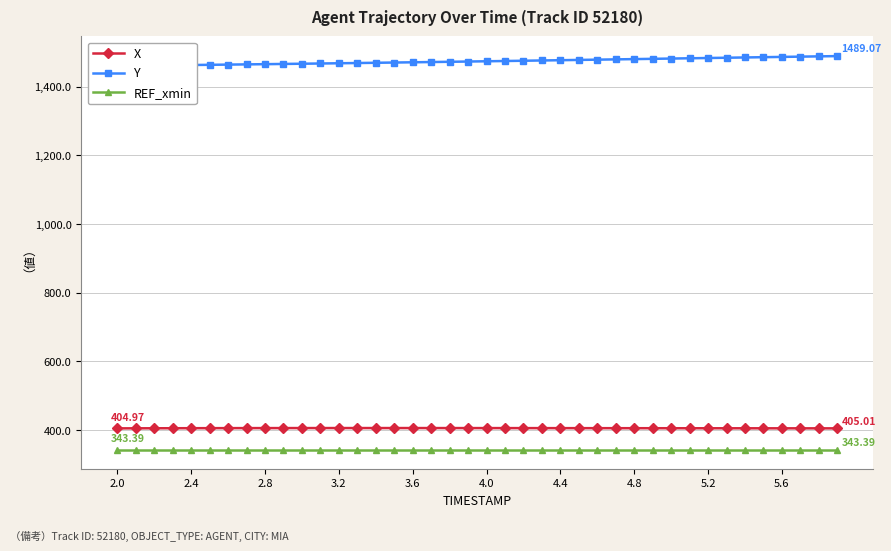

Reading right to left, what are all the values shown in this chart?

X: 405.0	405.0	405.1	405.1	405.2	405.2	405.2	405.3	405.3	405.4	405.4	405.5	405.5	405.6	405.6	405.6	405.7	405.7	405.8	405.8	405.8	405.8	405.9	405.9	405.9	405.9	405.9	405.9	405.9	405.9	405.8	405.8	405.7	405.7	405.6	405.5	405.4	405.3	405.1	405.0
Y: 1489.1	1488.3	1487.5	1486.7	1485.9	1485.1	1484.3	1483.5	1482.7	1481.9	1481.1	1480.3	1479.5	1478.7	1477.9	1477.1	1476.3	1475.5	1474.8	1474.0	1473.2	1472.5	1471.7	1471.0	1470.3	1469.6	1468.9	1468.2	1467.5	1466.8	1466.2	1465.5	1464.9	1464.3	1463.7	1463.1	1462.5	1461.9	1461.4	1460.8
REF_xmin: 343.4	343.4	343.4	343.4	343.4	343.4	343.4	343.4	343.4	343.4	343.4	343.4	343.4	343.4	343.4	343.4	343.4	343.4	343.4	343.4	343.4	343.4	343.4	343.4	343.4	343.4	343.4	343.4	343.4	343.4	343.4	343.4	343.4	343.4	343.4	343.4	343.4	343.4	343.4	343.4